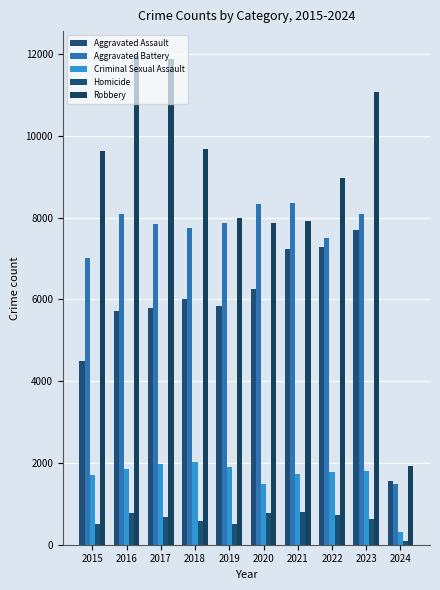

Does the chart contain stacked bars?

No